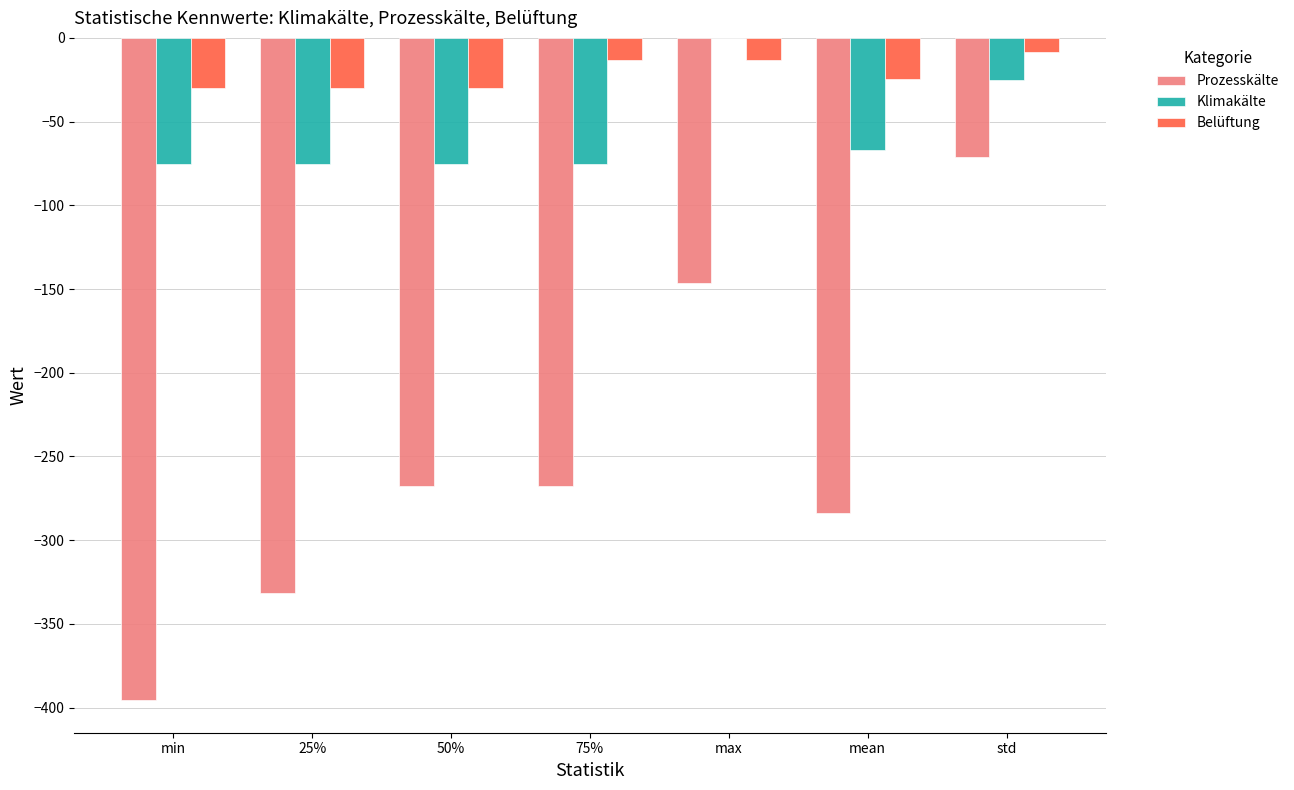

At which label is Belüftung closest to -19?

mean